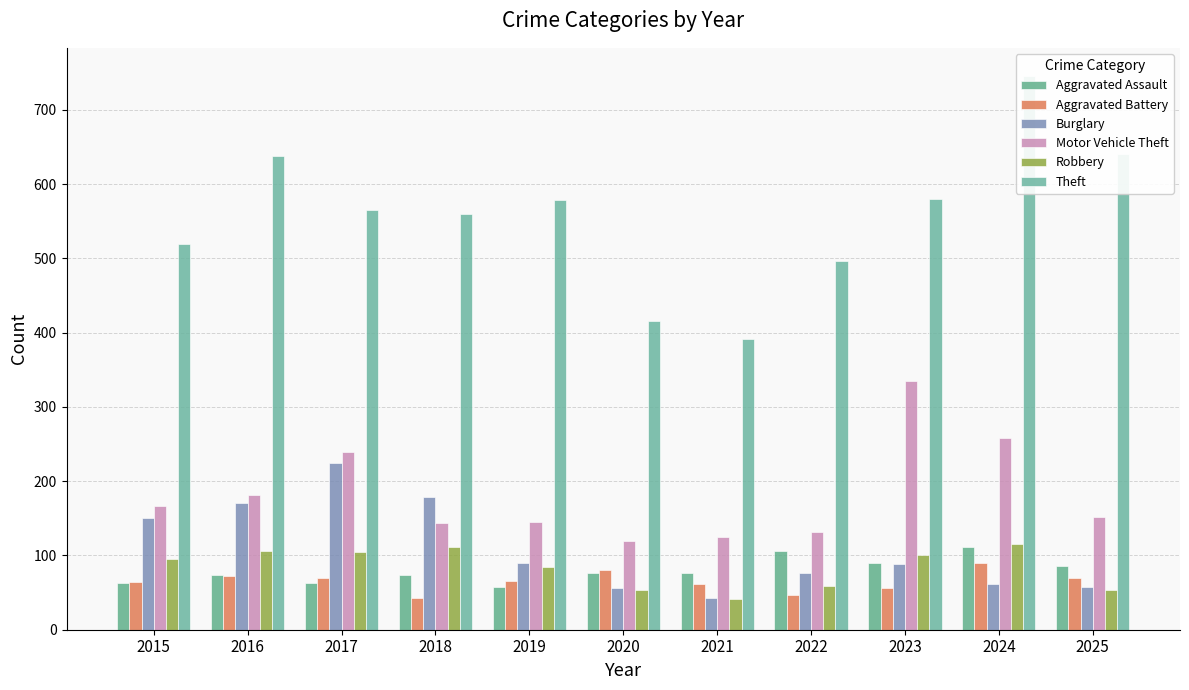

The value of Motor Vehicle Theft at 2025 is 207. True or false?

False